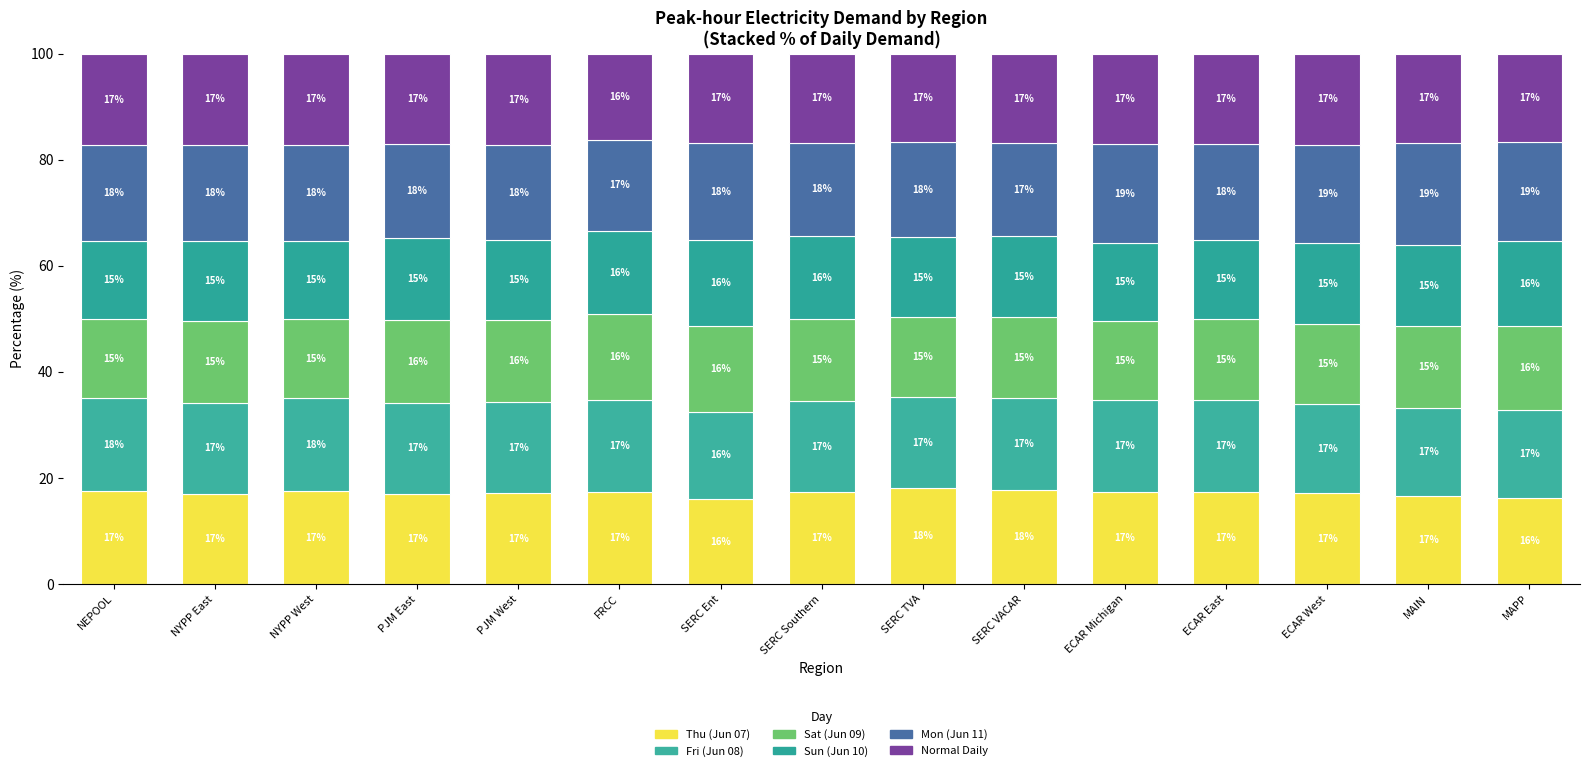

Are the bars horizontal?

No